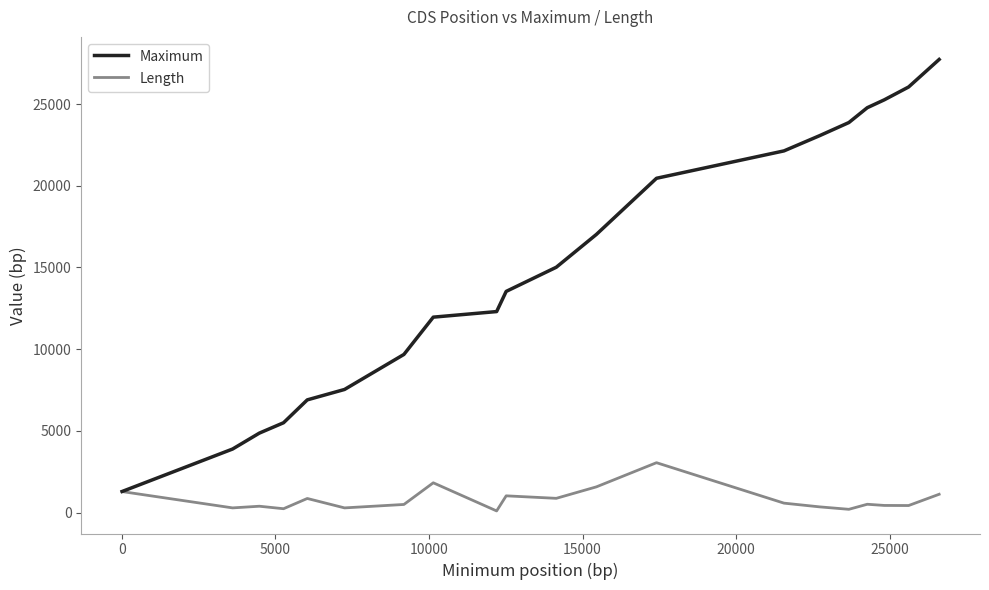

List the series in order of their overall mean, highest first.

Maximum, Length